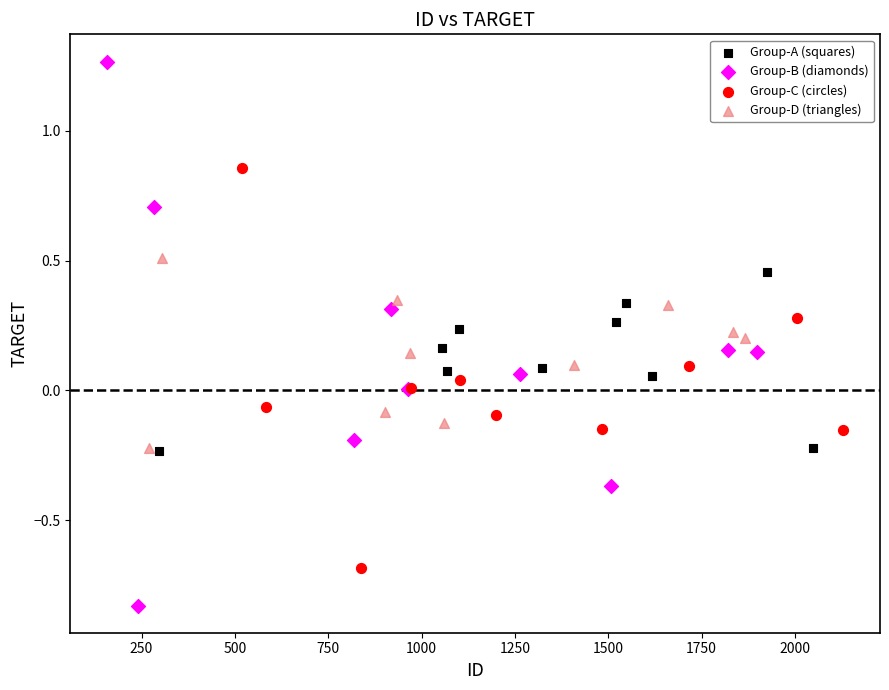

Which series contains the highest Y value?

Group-B (diamonds)